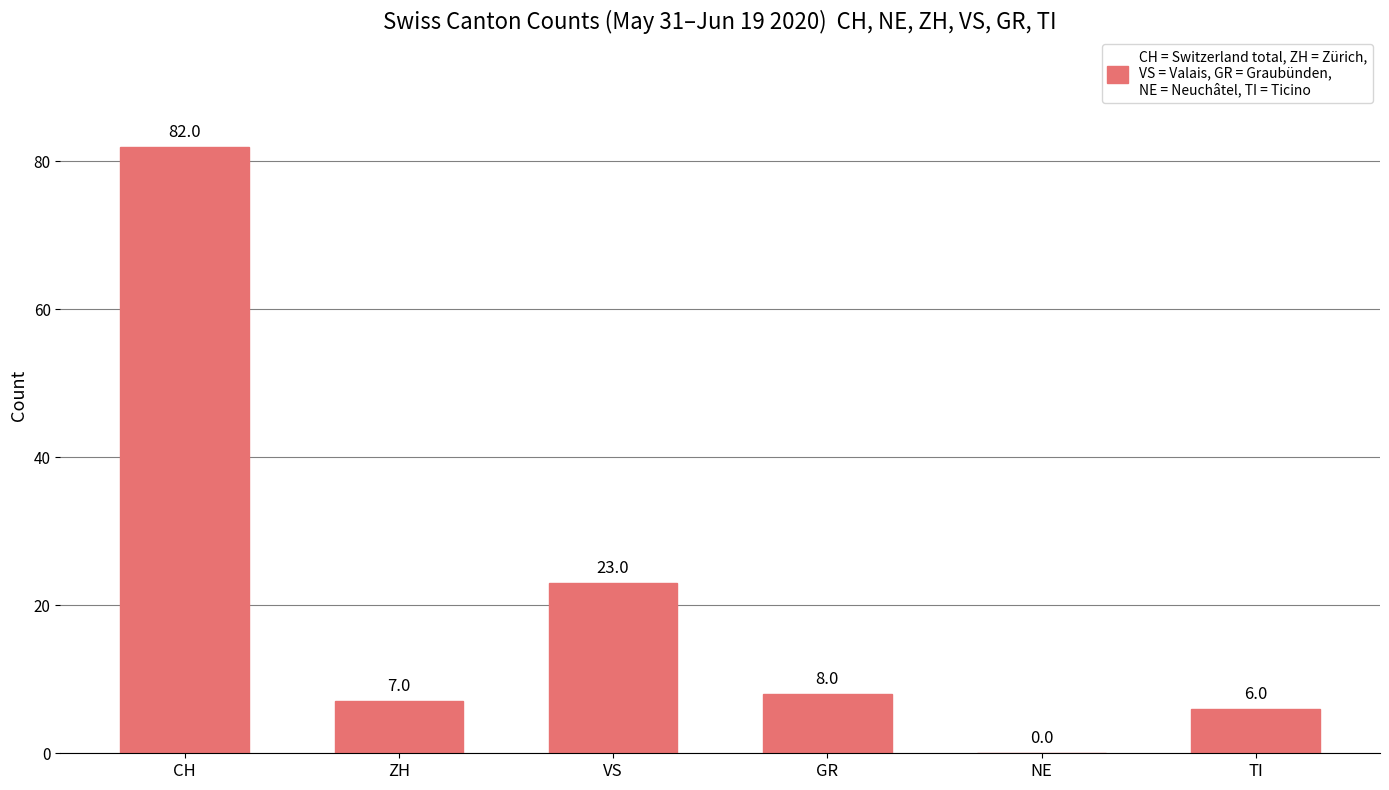

Between CH and NE, which is larger?

CH